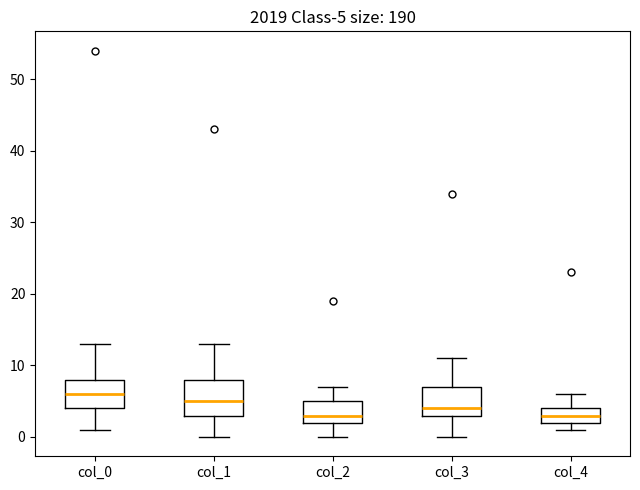

Which box is the tallest, from its lower edge to its upper edge?

col_1